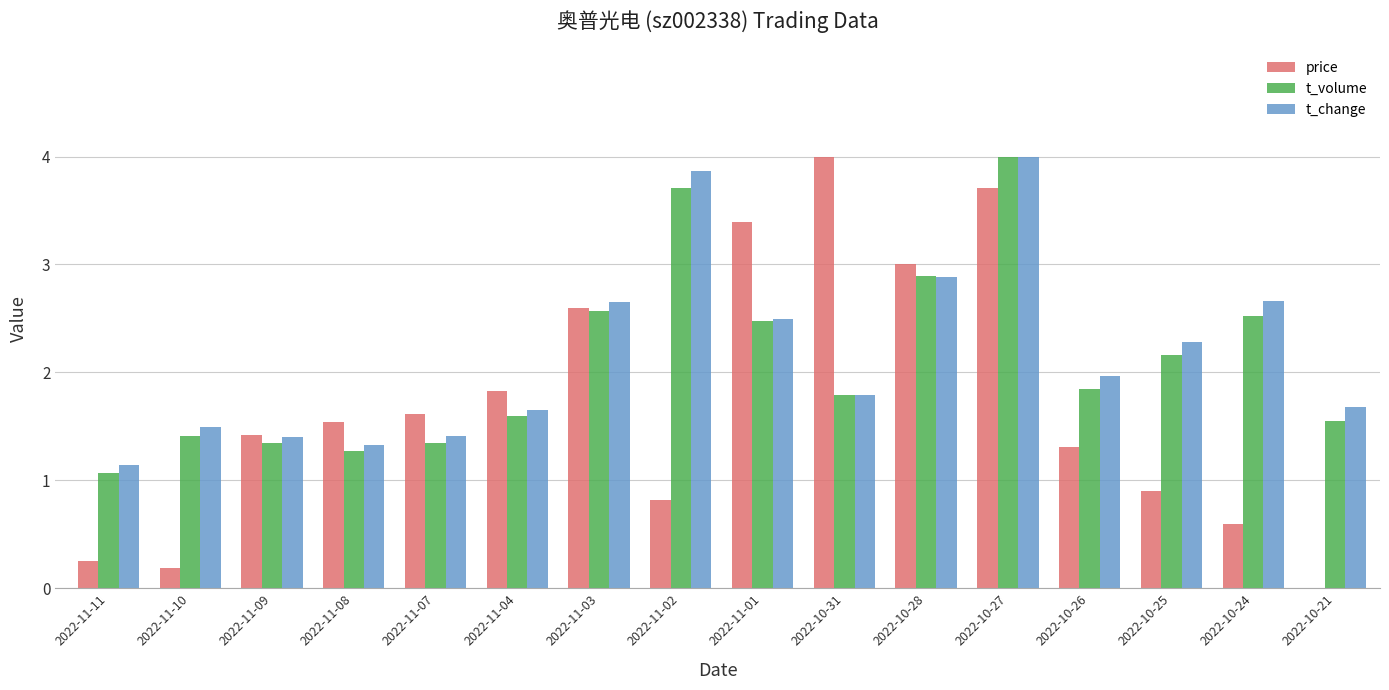

Between 2022-10-26 and 2022-10-25, which series saw the biggest shift?

price